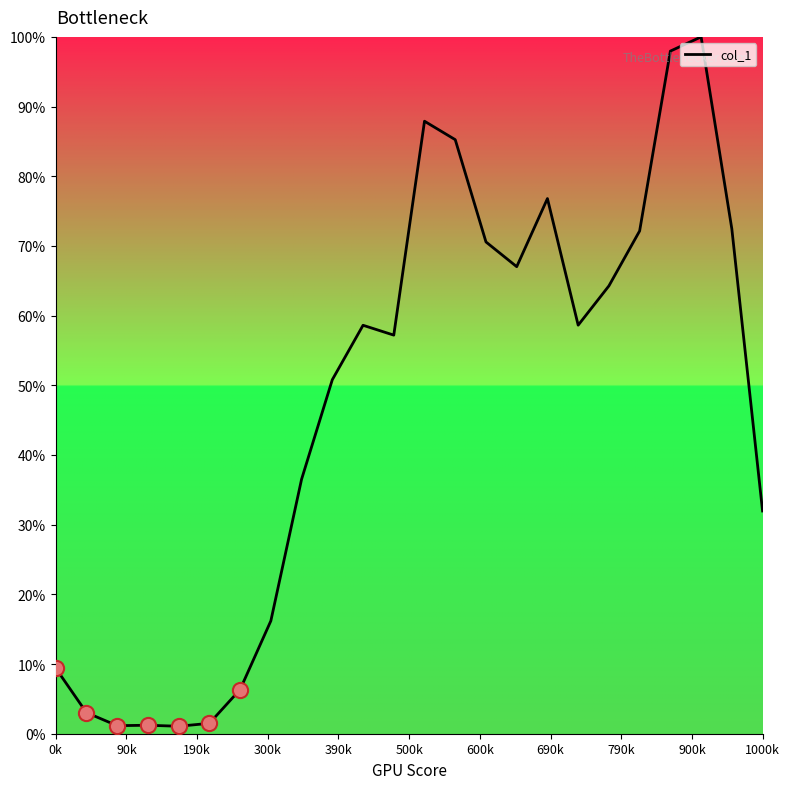

What is the greatest value displayed?

100.0